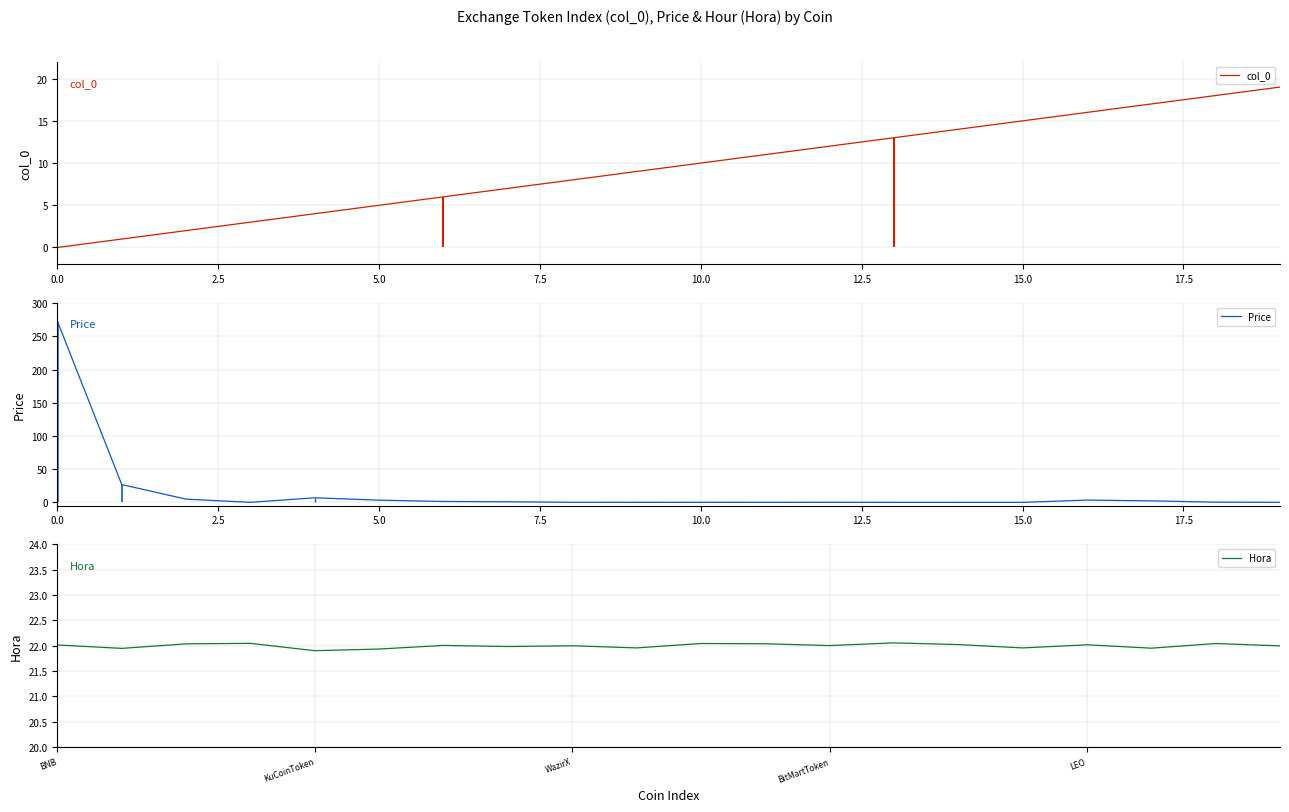

Reading left to right, what are all the values shown in this chart?

col_0: 0.0	1.0	2.0	3.0	4.0	5.0	6.0	7.0	8.0	9.0	10.0	11.0	12.0	13.0	14.0	15.0	16.0	17.0	18.0	19.0
Price: 272.6	26.8	4.9	0.1	6.9	3.4	1.4	0.9	0.1	0.1	0.1	0.0	0.1	0.0	0.0	0.0	3.5	2.3	0.3	0.1
Hora: 22.0	21.9	22.0	22.0	21.9	21.9	22.0	22.0	22.0	22.0	22.0	22.0	22.0	22.1	22.0	22.0	22.0	22.0	22.0	22.0